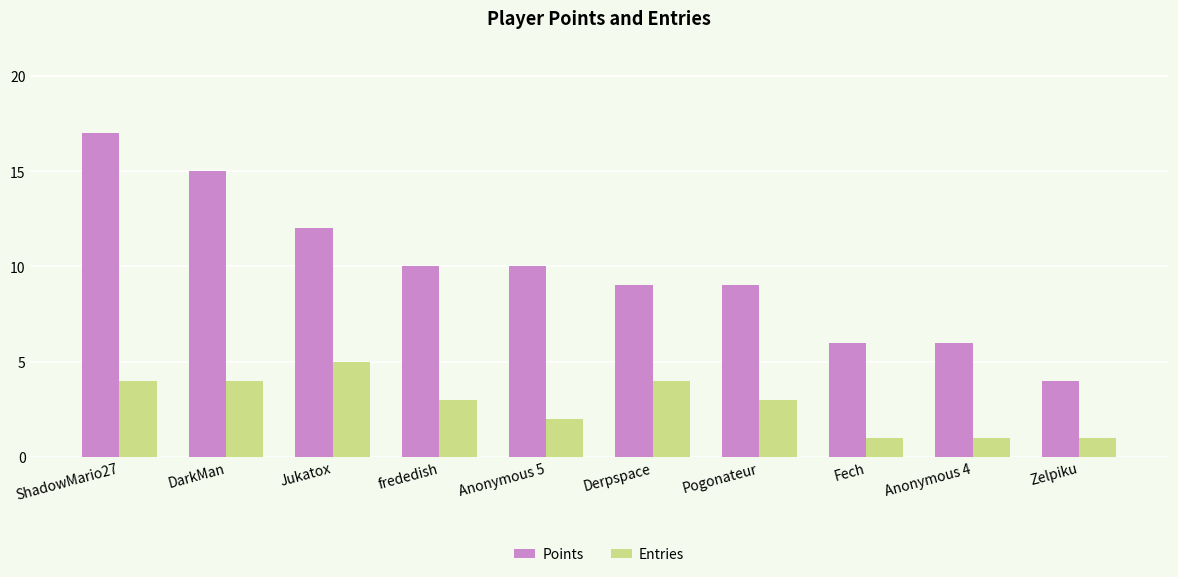

What is the average value of the Entries series?

3